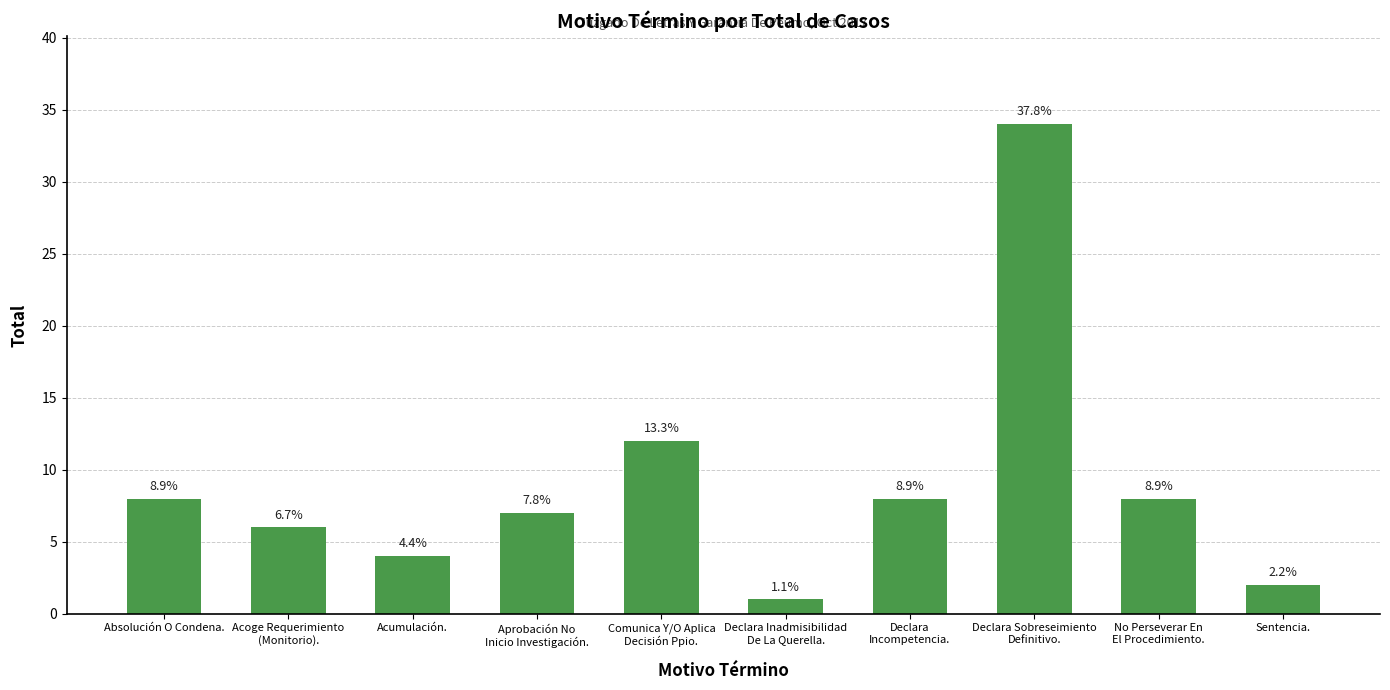

Are the bars horizontal?

No